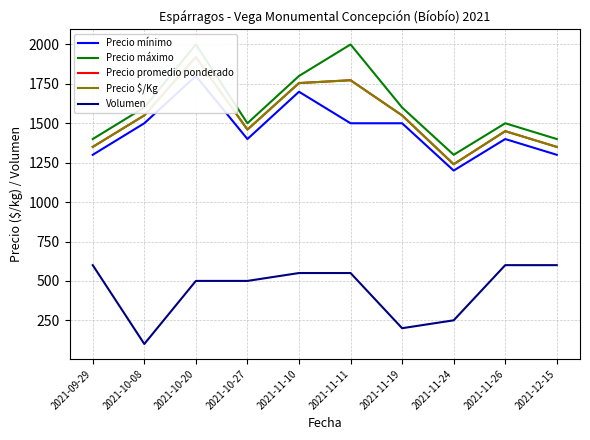

What position from the left is 2021-09-29?

1